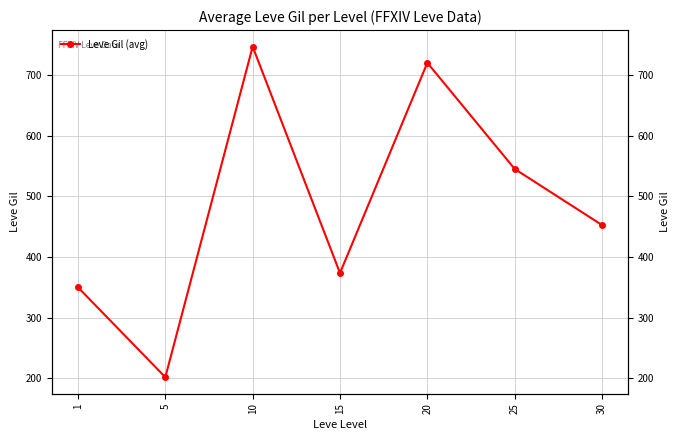

What is the value of the 5th point from the left?

720.0